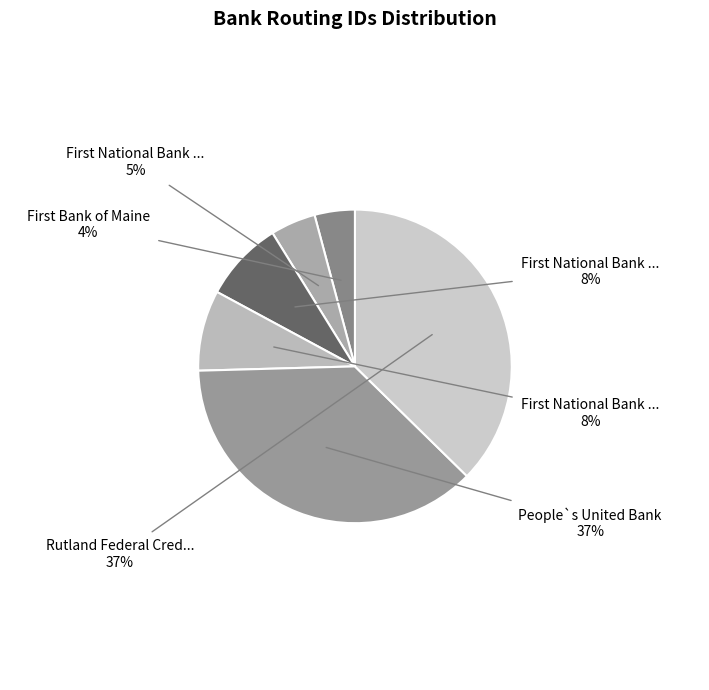

How many slices are in this pie chart?

6